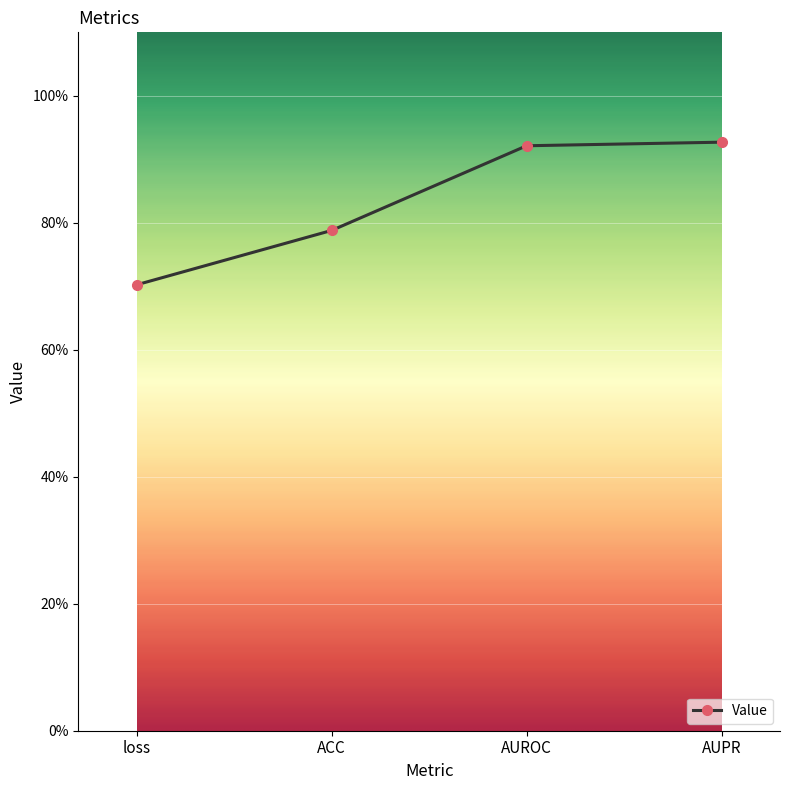

The value at ACC is 0.4. True or false?

False